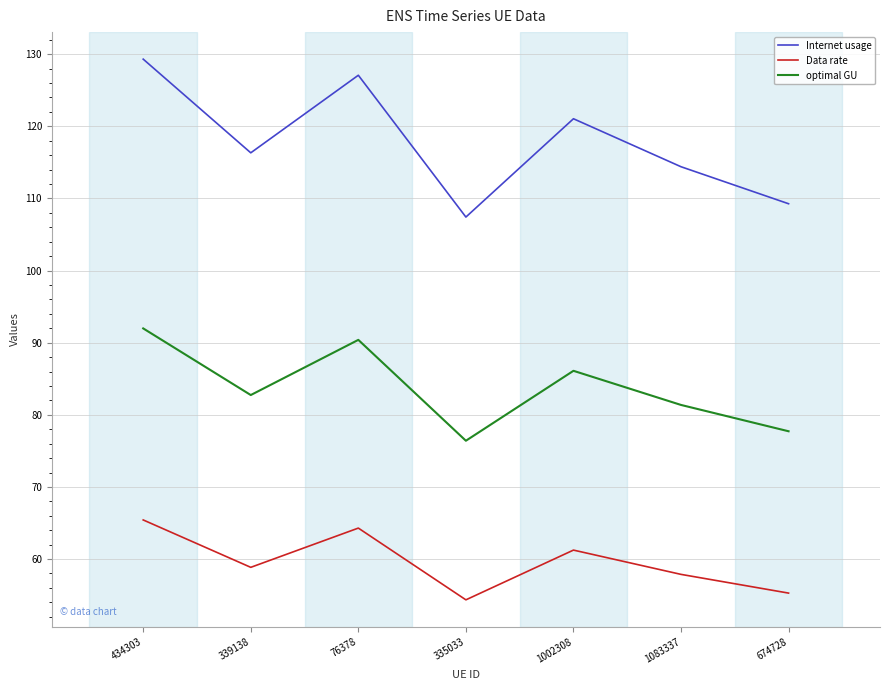

Reading left to right, list all the values displayed in this chart.

Internet usage: 434303=129.3	339138=116.3	76378=127.1	335033=107.4	1002308=121.0	1083337=114.4	674728=109.3
Data rate: 434303=65.4	339138=58.9	76378=64.3	335033=54.3	1002308=61.2	1083337=57.9	674728=55.3
optimal GU: 434303=92.0	339138=82.7	76378=90.4	335033=76.4	1002308=86.1	1083337=81.4	674728=77.7